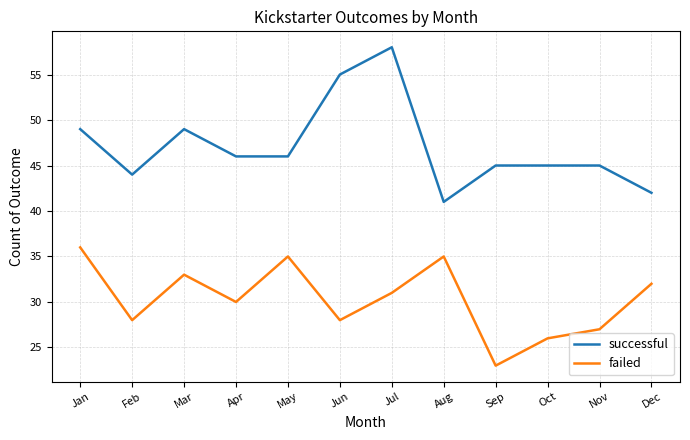

True or false: successful and failed intersect in this chart.

False